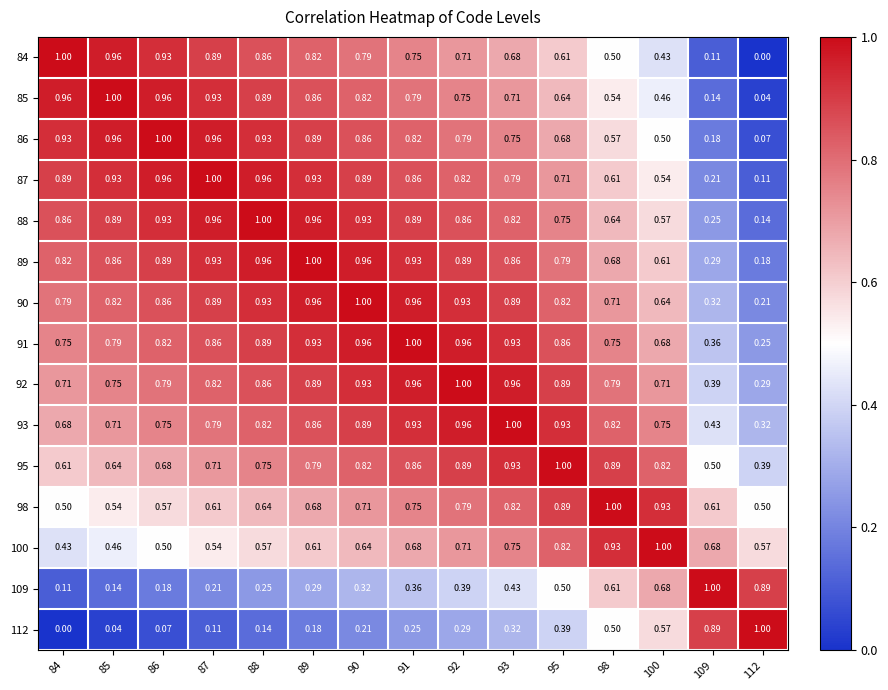

Is the value of 98 at 89 greater than the value of 85 at 86?

No